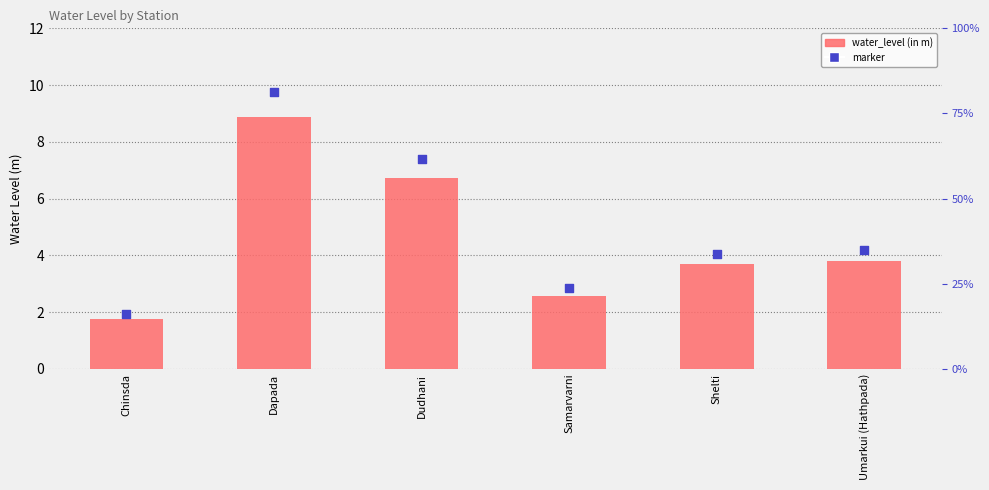

Is the value of water_level (in m) at Dapada greater than the value of marker at Umarkui (Hathpada)?

Yes